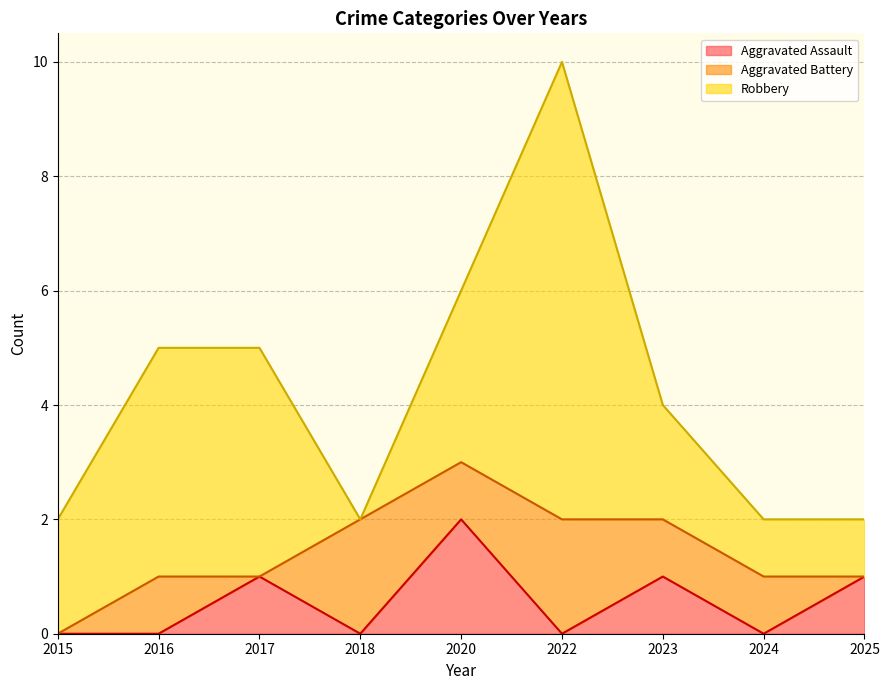

Which series has the largest range (max minus min)?

Robbery